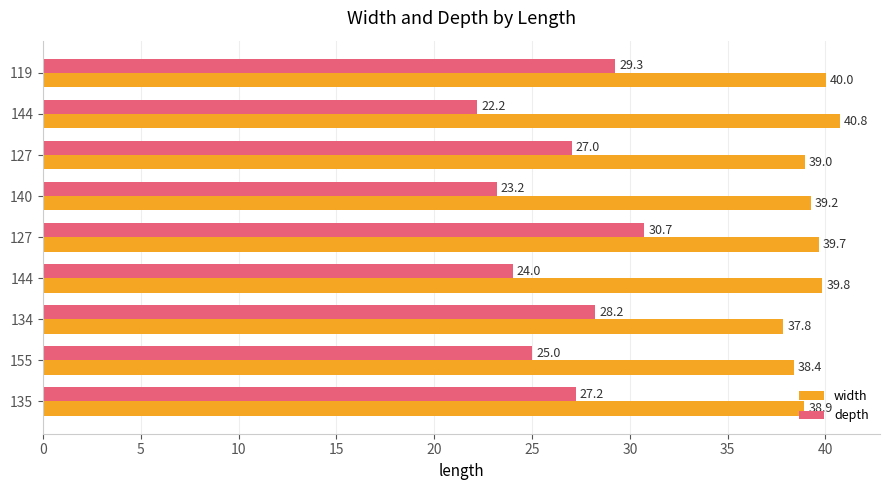

How many data points in width are less than 39?

4